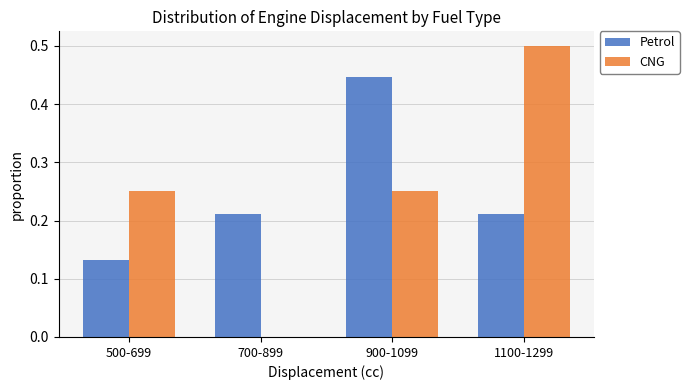

The CNG series shows 0.5 at 1100-1299. True or false?

True